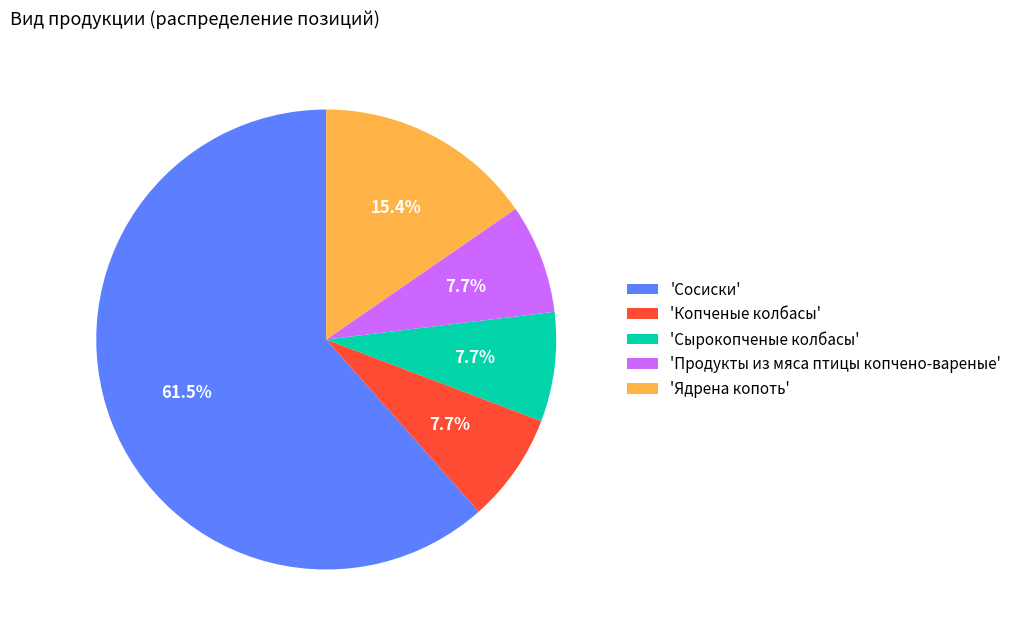

What percentage do 'Копченые колбасы' and 'Продукты из мяса птицы копчено-вареные' together represent?

15.4%